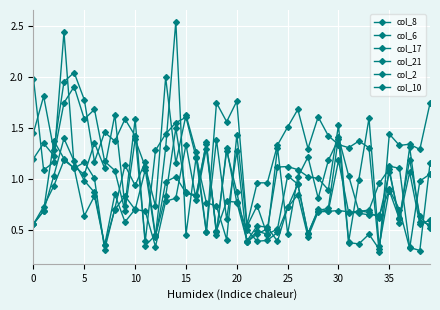

What is the value of the col_6 point at the 27th from the left?

0.8